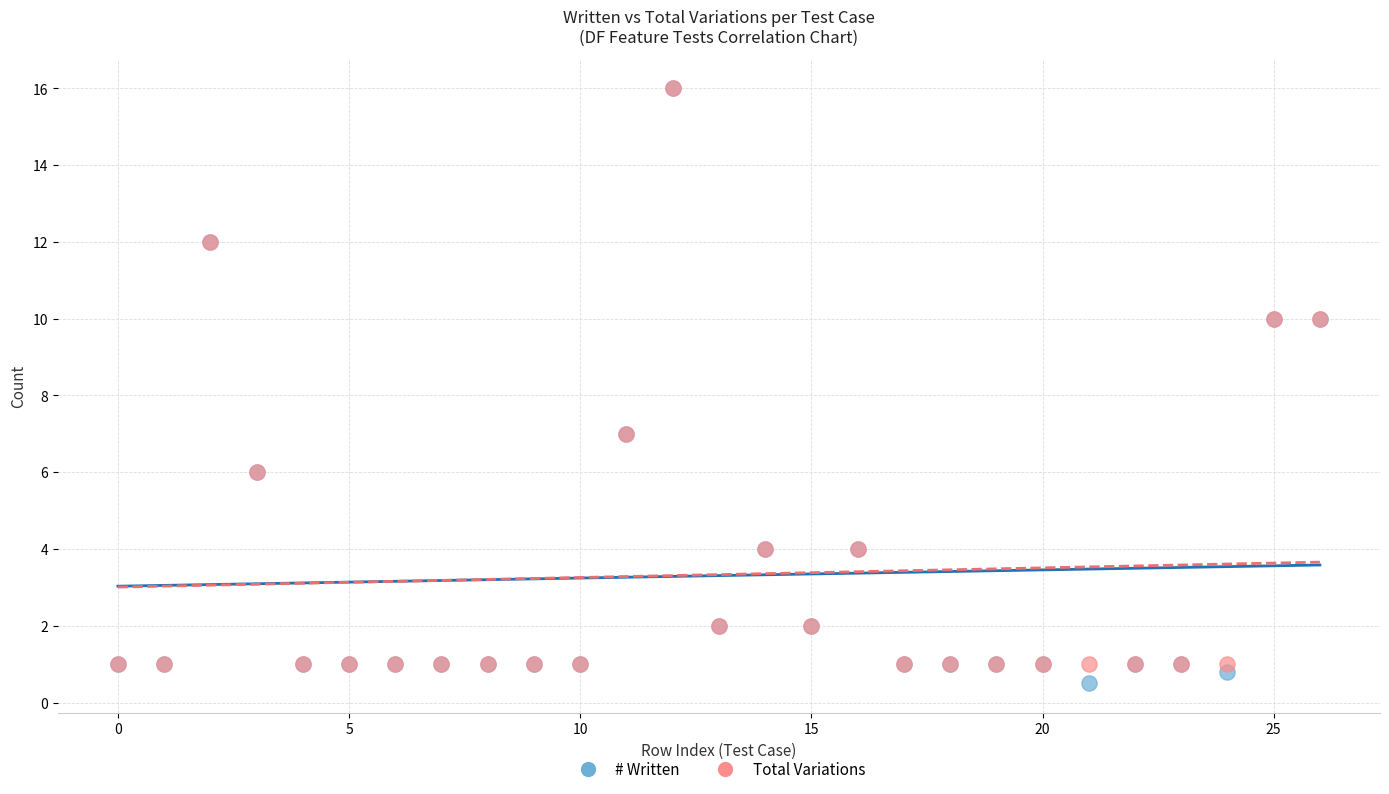

Which series contains the lowest Y value?

# Written